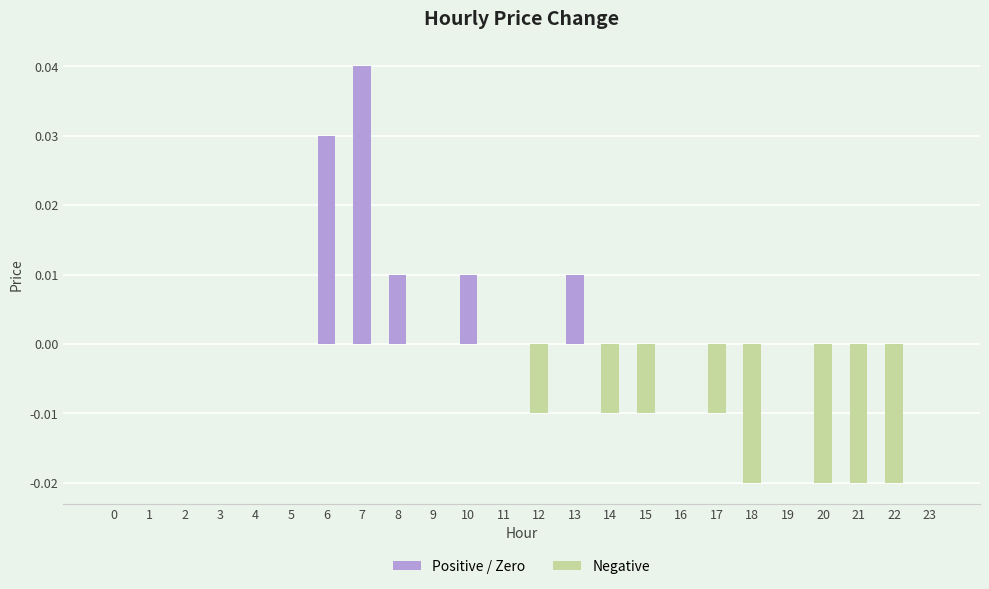

True or false: the data shows 0.0 at 9.

True